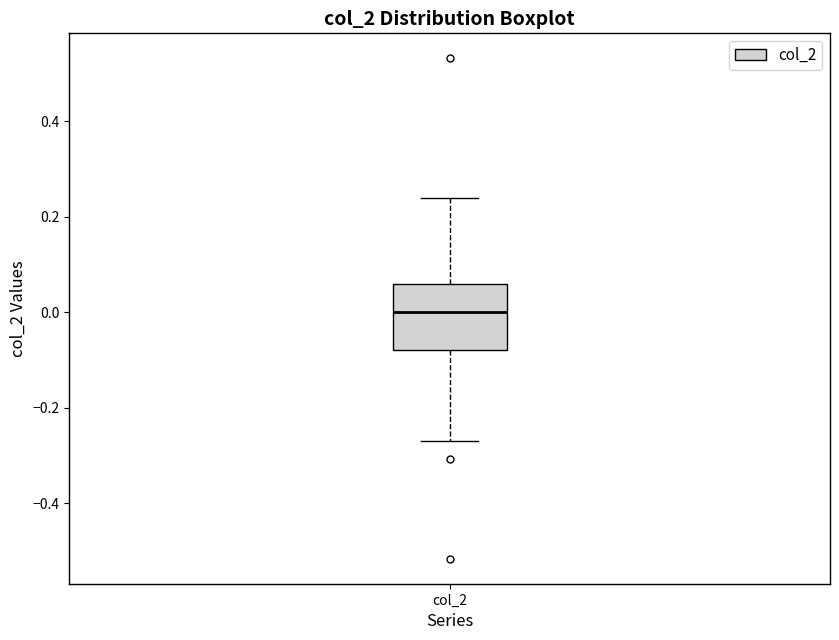

Transcribe this box plot: give where the median line is, the range the box spans, and where the two whiskers end, as read against the y-axis. The values are not printed on the chart, so give them approximately, as read against the axis.

median 0.00, box -0.08 to 0.06, whiskers -0.28 to 0.24